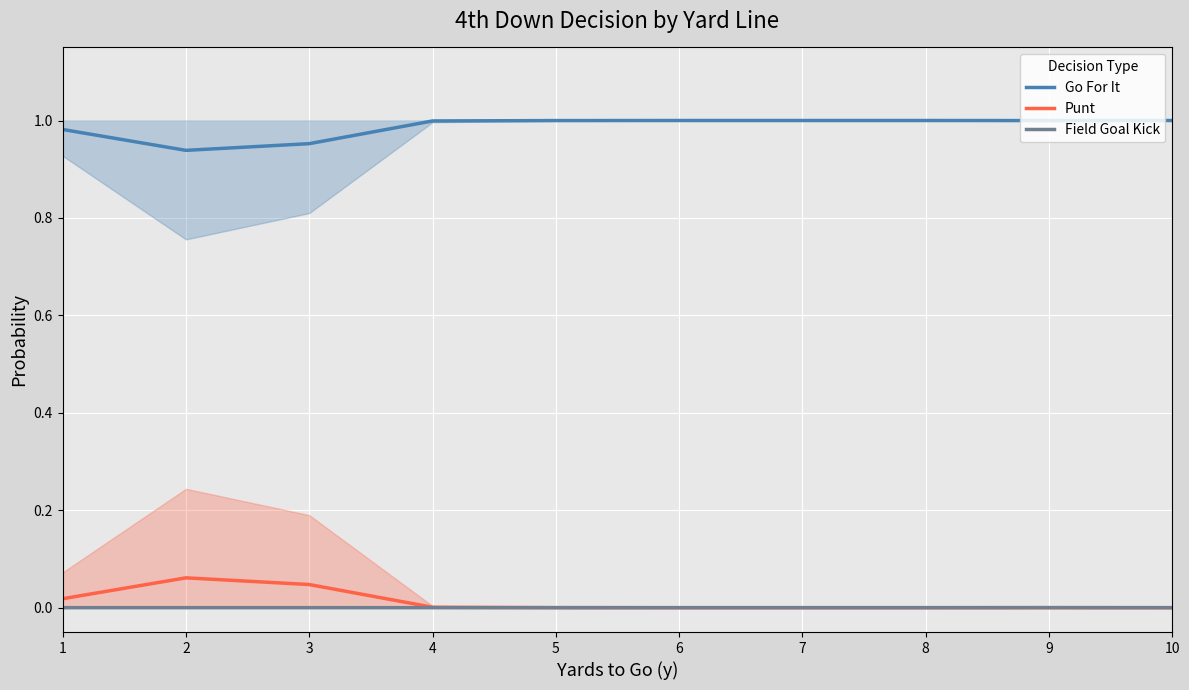

How many lines are shown in the chart?

3